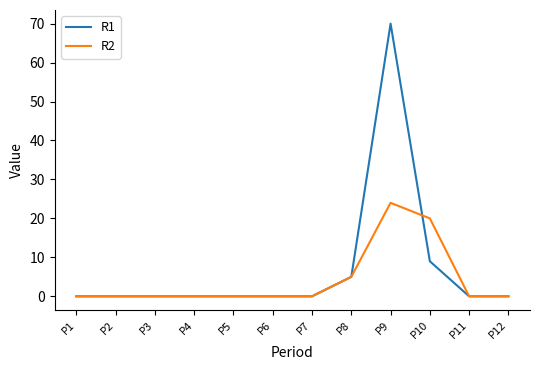

How many categories are shown in the chart?

12